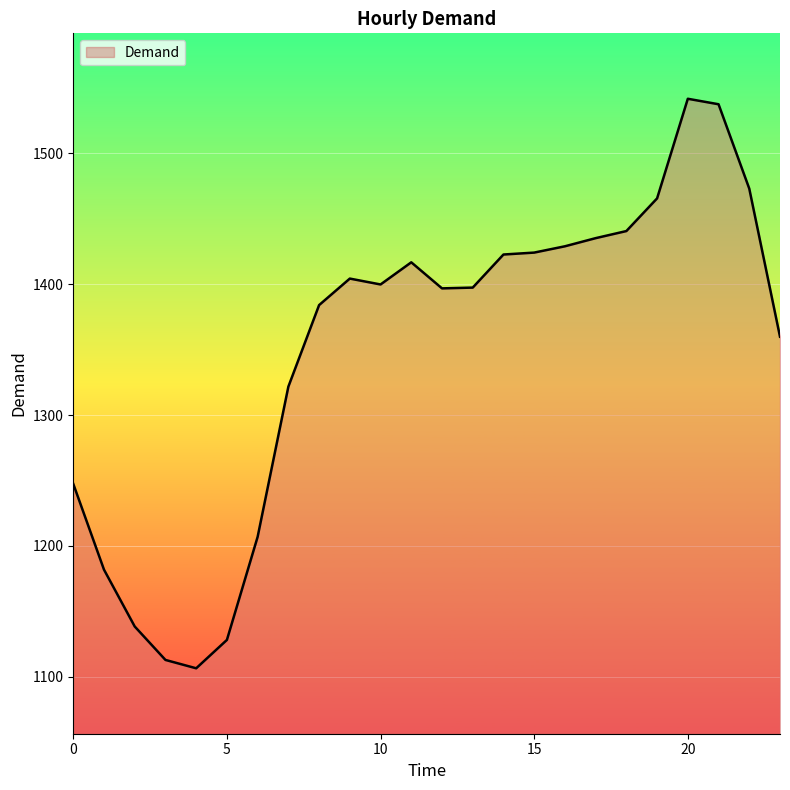

Count the number of values greater than 1399.

12